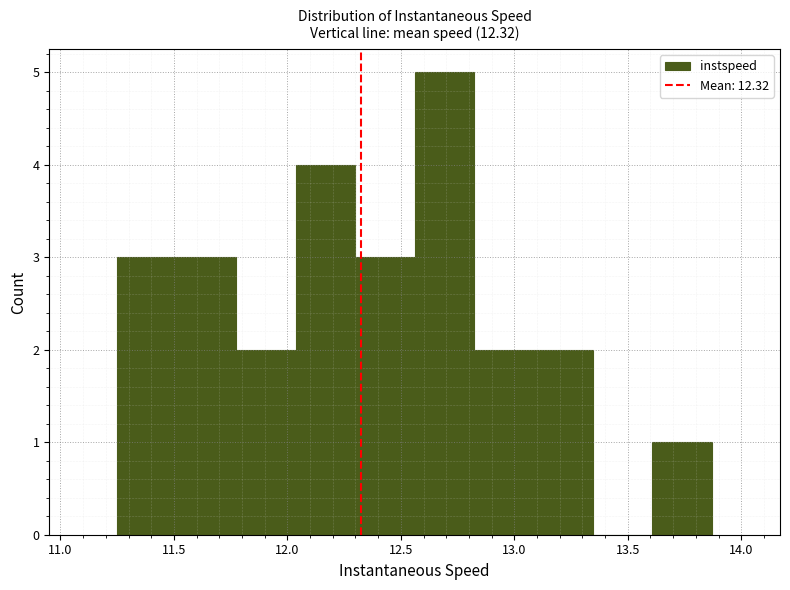

What is the height of the bar covering 12.05 to 12.30 on the x-axis? Neither the bar edges nor the heights are printed on the chart, so give them approximately, as read against the axes.

4